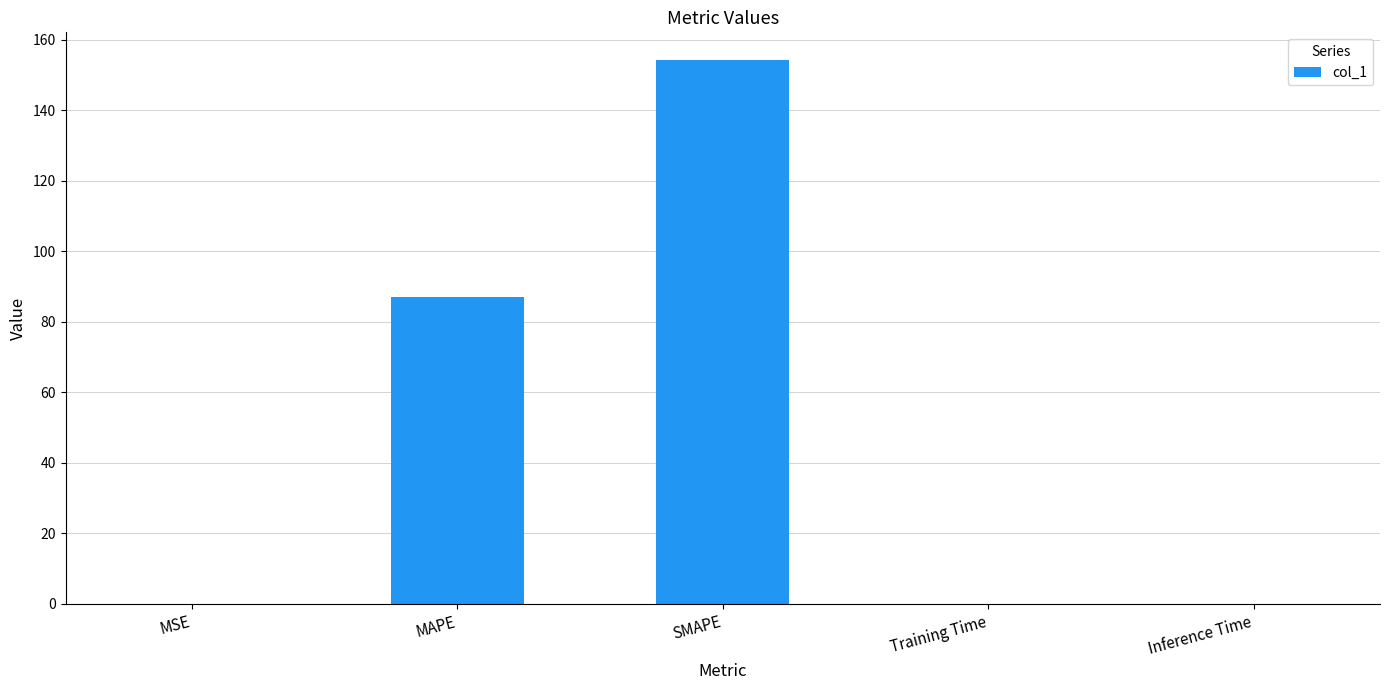

At which label is the value closest to 77?

MAPE